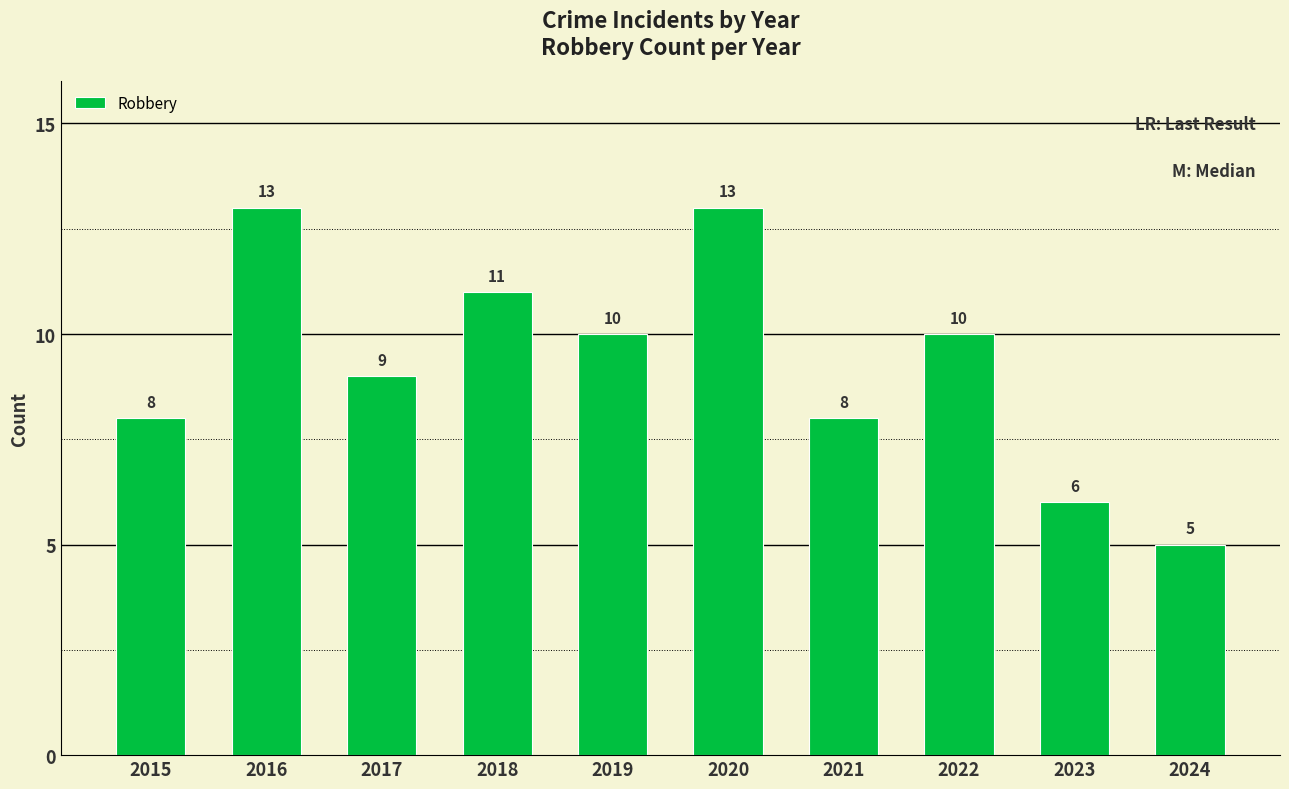

What is the change in value from 2017 to 2019?

+1